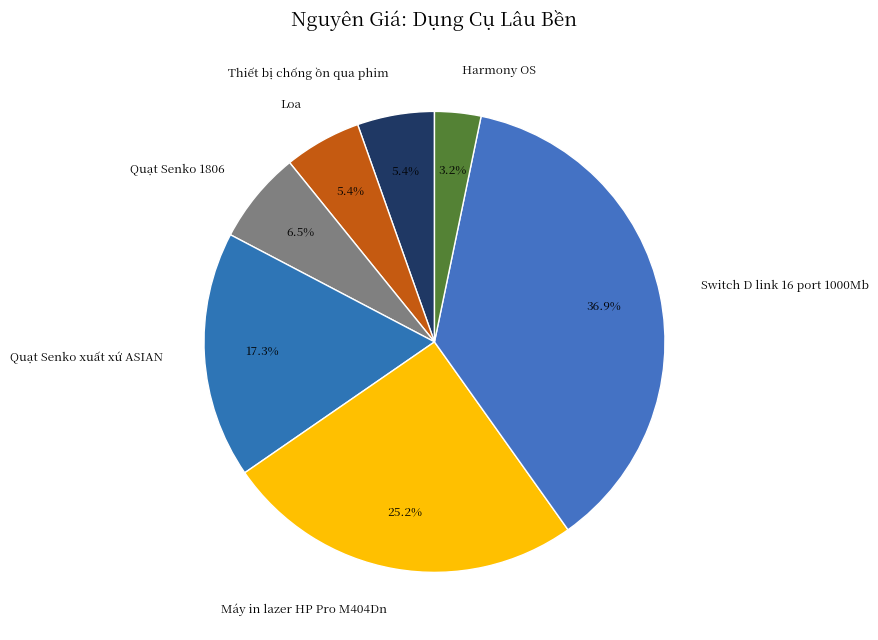

How many segments does this pie chart have?

7